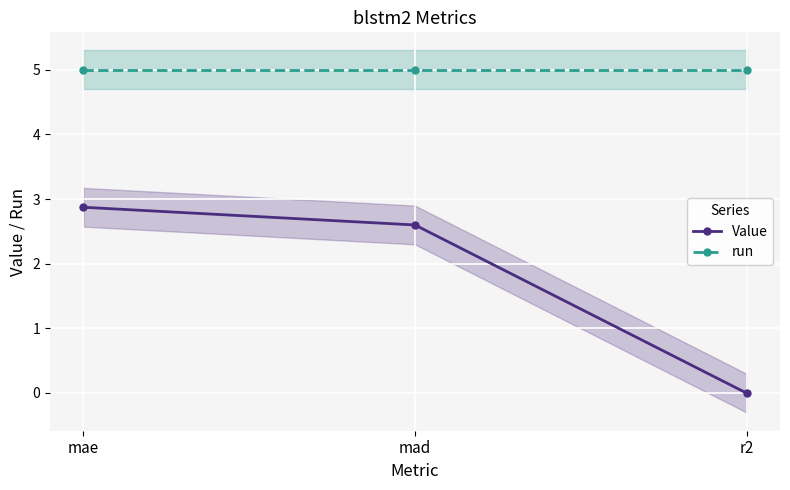

What is the sum of all Value values?

5.5